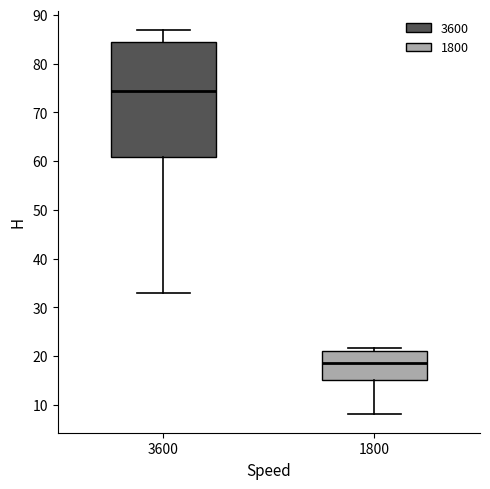

Where is the upper edge of the box at x = 1800 on the y-axis? The values are not printed on the chart, so give them approximately, as read against the axis.

21